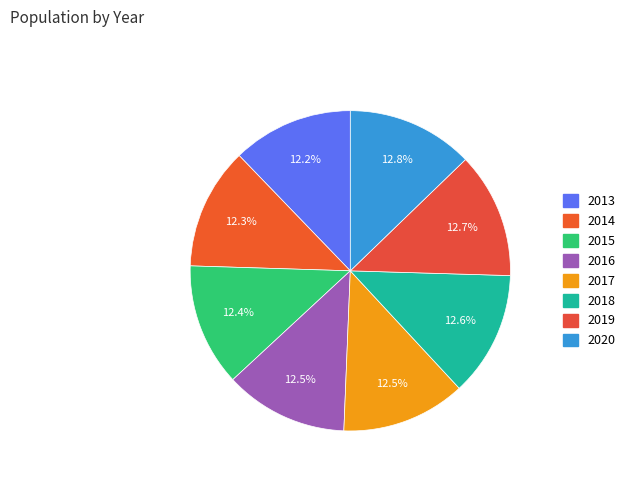

Count the number of slices in the pie.

8